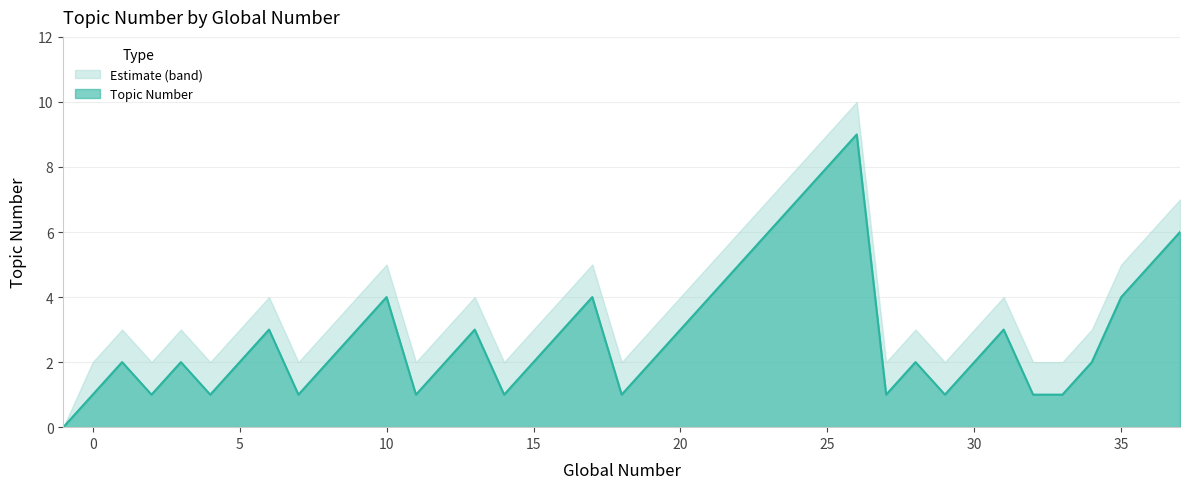

List the series in order of their overall mean, highest first.

Estimate (band), Topic Number